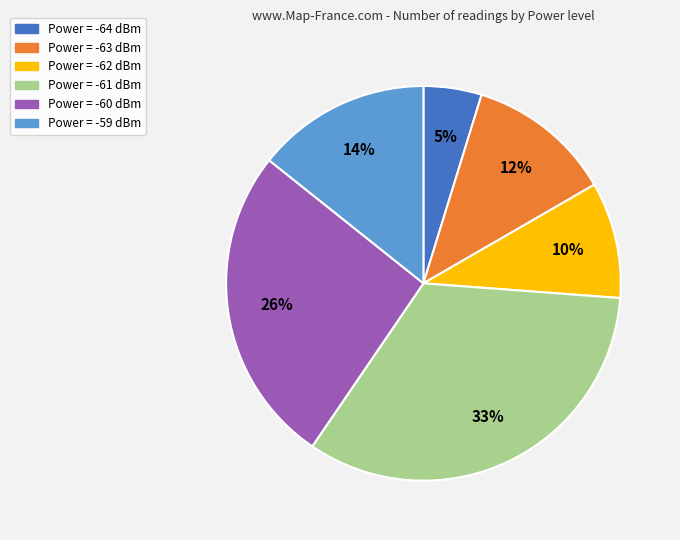

How many slices are in this pie chart?

6